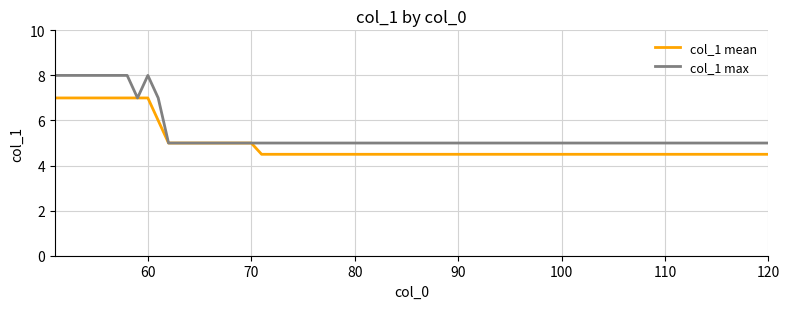

Which series has the largest range (max minus min)?

col_1 max